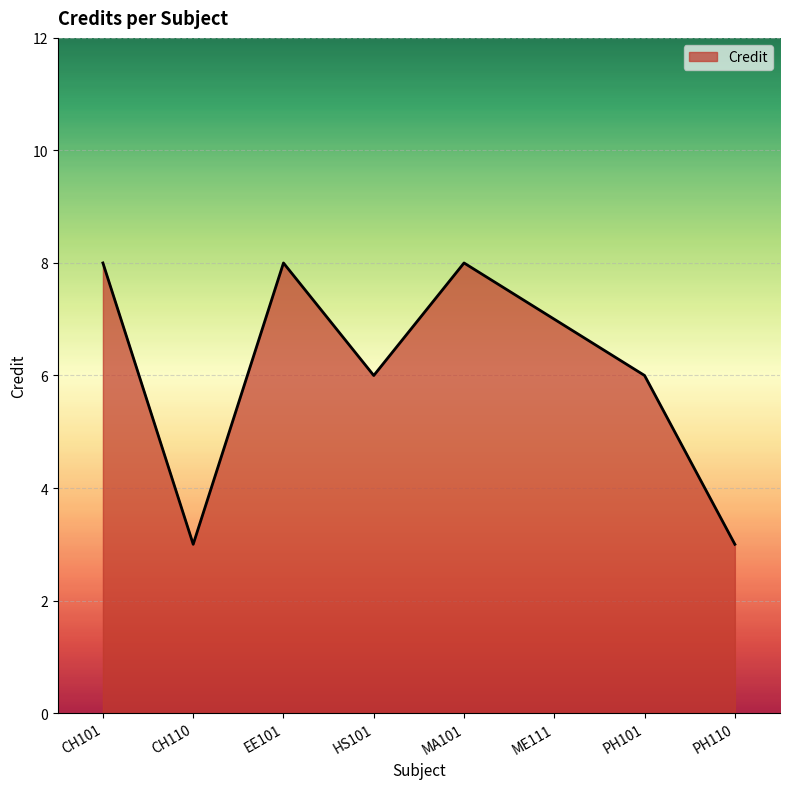

How many series are shown in this chart?

1